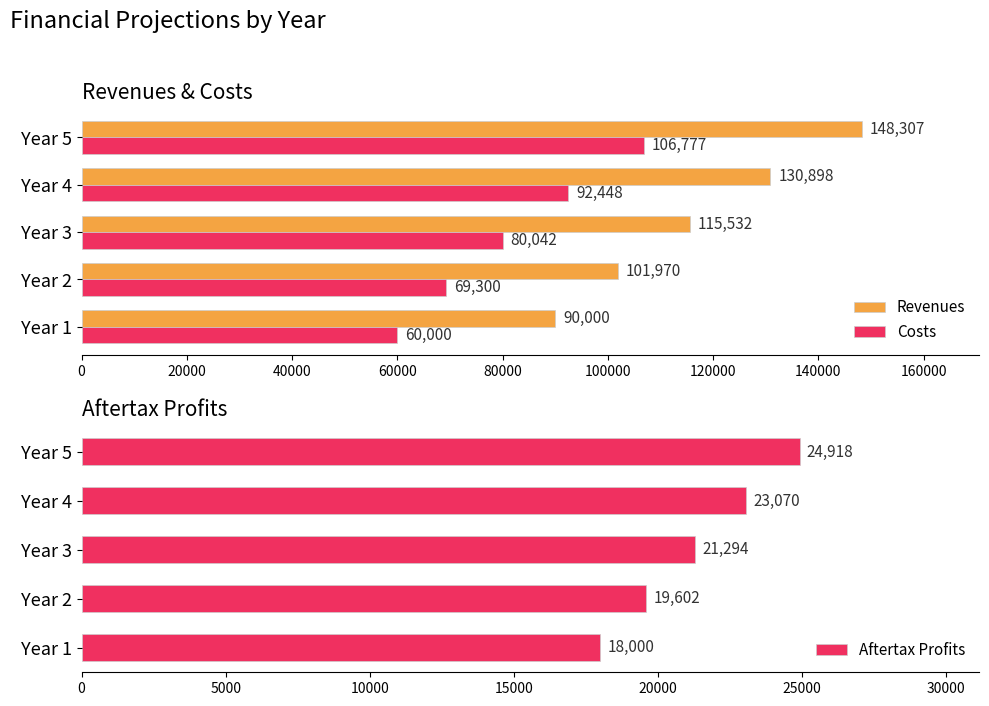

What is the difference between the Costs values at Year 1 and Year 2?

9300.0